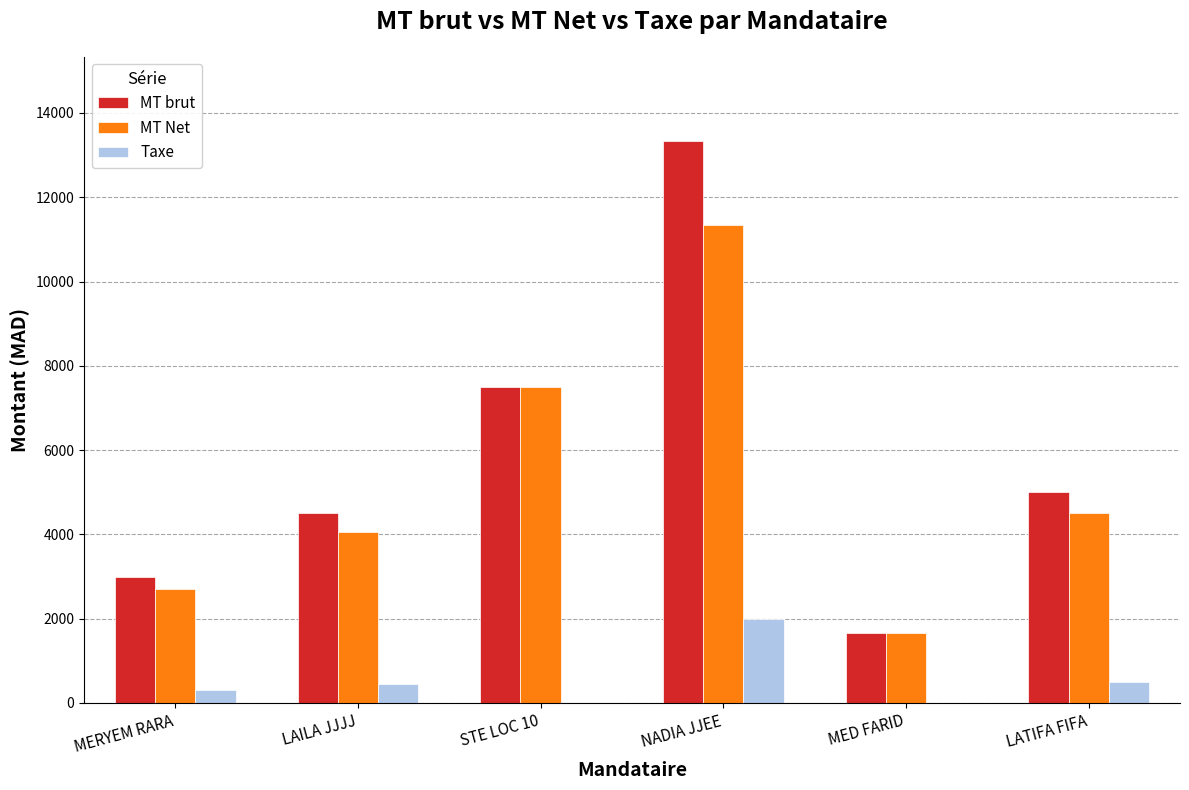

What is the sum of the MT Net values at LATIFA FIFA and MED FARID?

6166.7